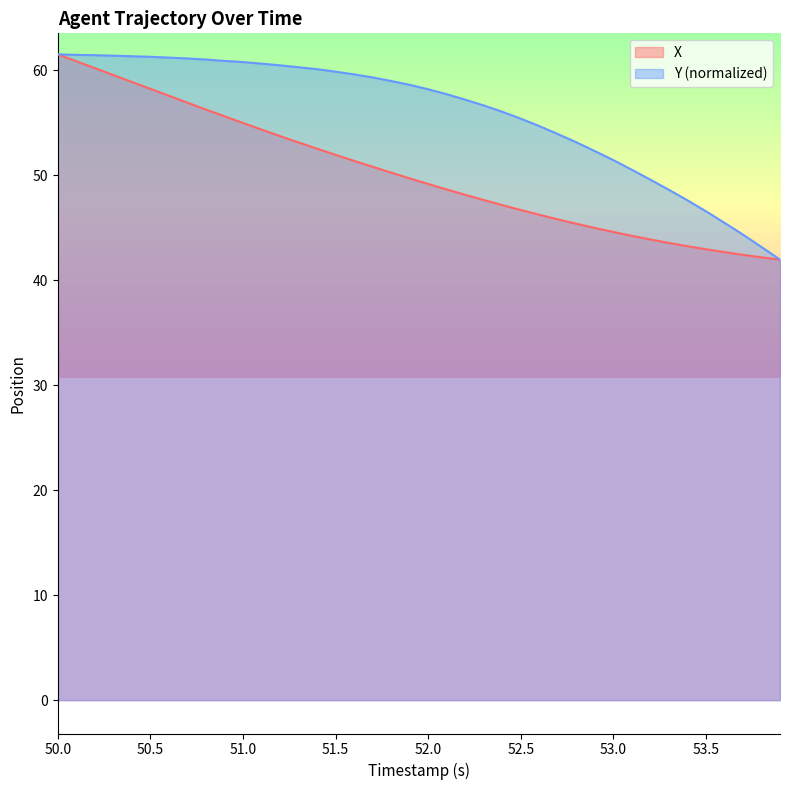

Rank the series by their average value, from lowest to highest.

X, Y (normalized)